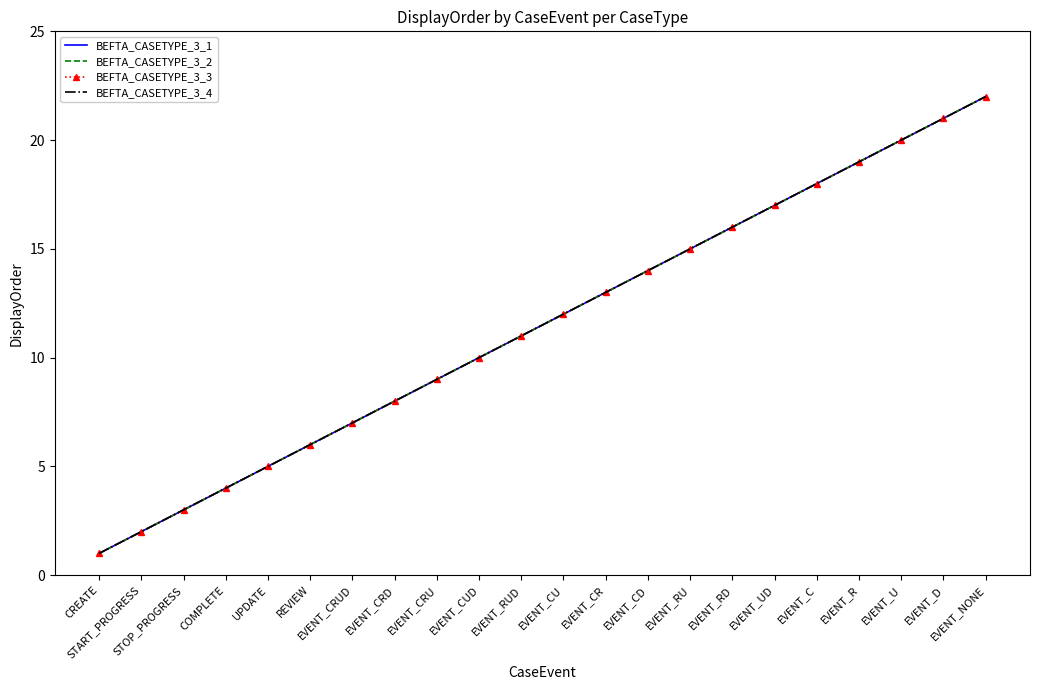

True or false: BEFTA_CASETYPE_3_3 and BEFTA_CASETYPE_3_1 cross at least once.

False